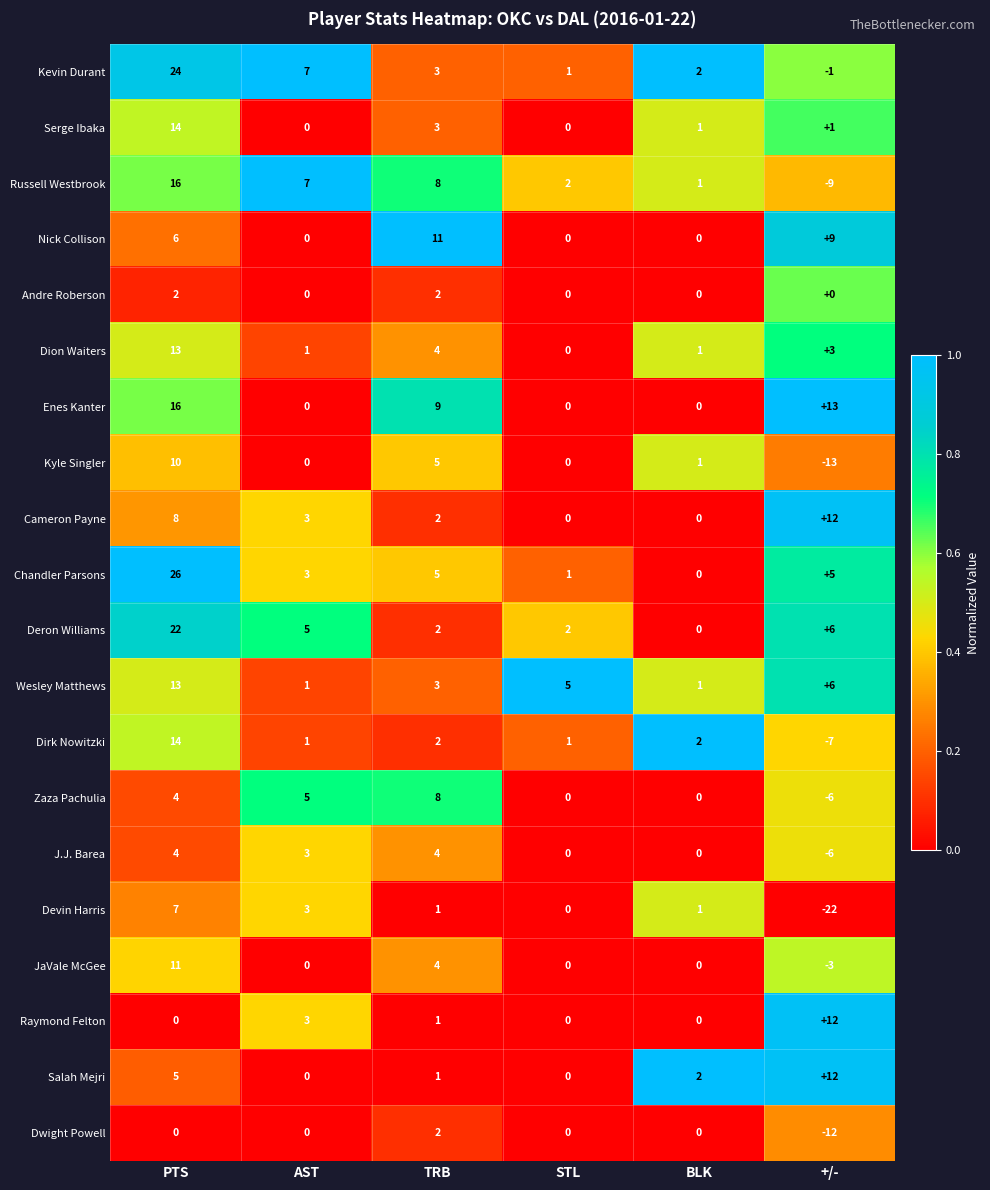

What is the difference between the highest and lowest values at TRB?

10